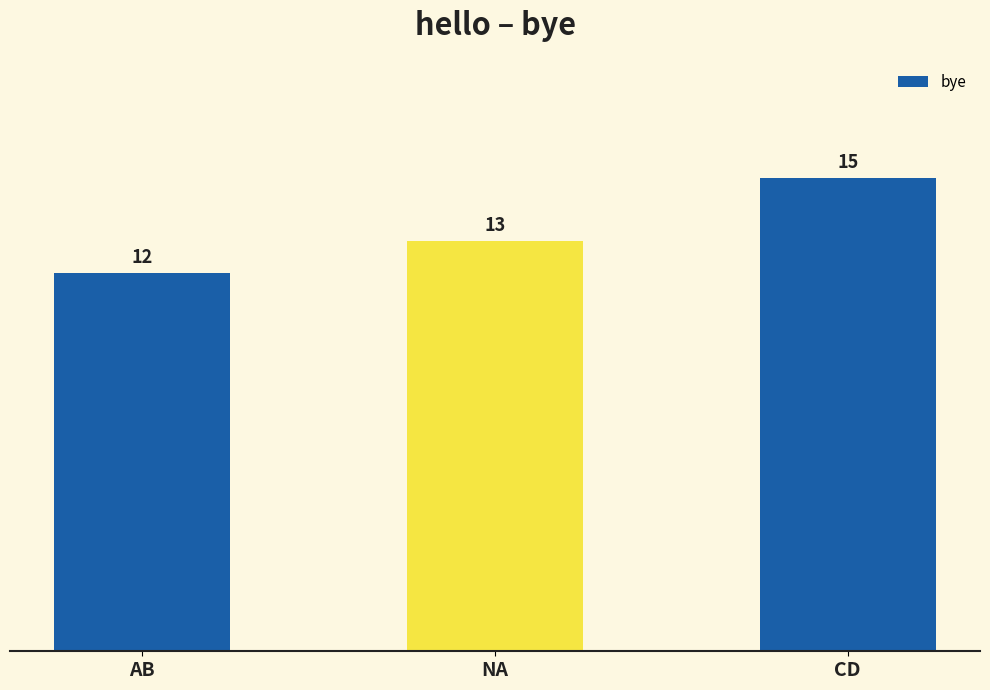

Rank the categories by value from lowest to highest.

AB, NA, CD